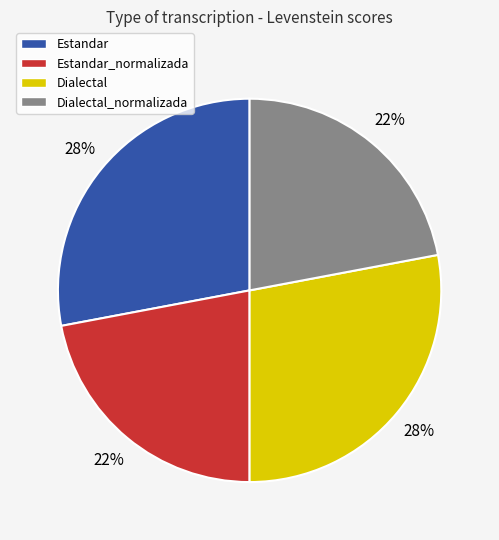

To the nearest percent, what percentage of the pie is Estandar_normalizada?

22%